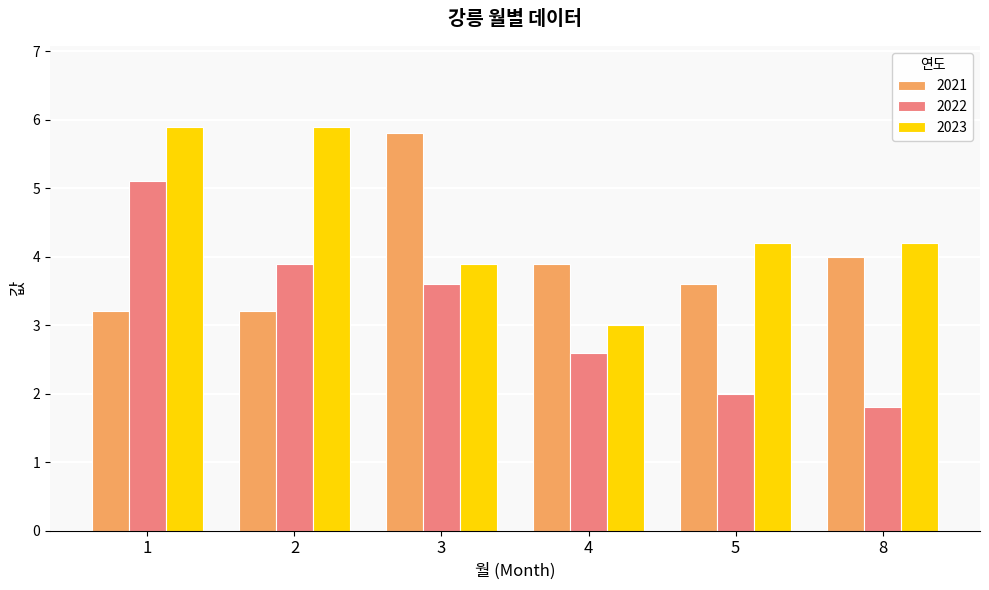

What is the difference between the maximum and minimum values in the 2022 series?

3.3